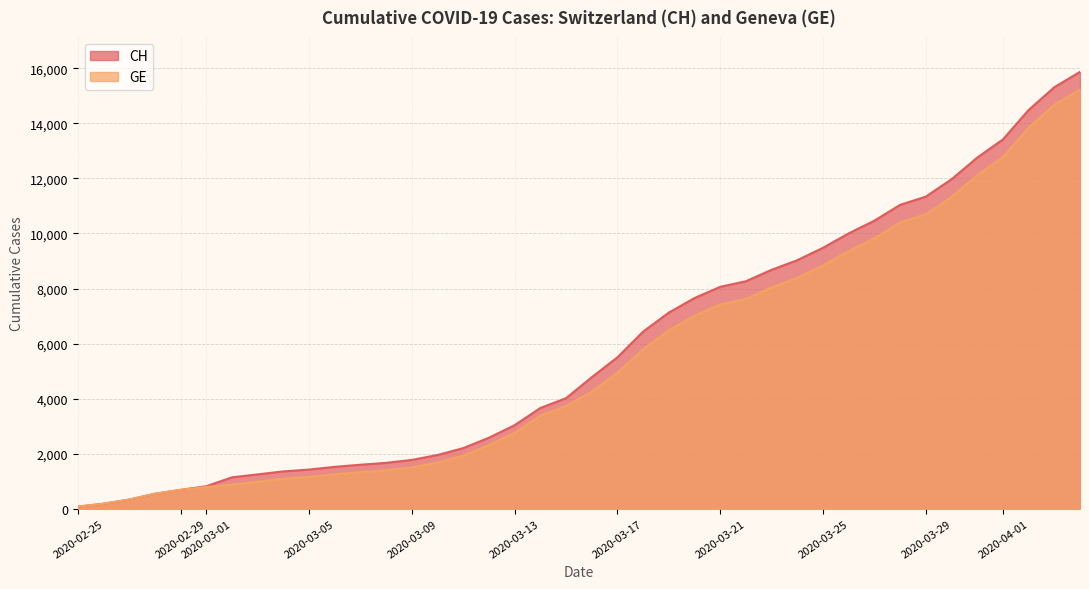

What is the maximum value shown in the chart?

15875